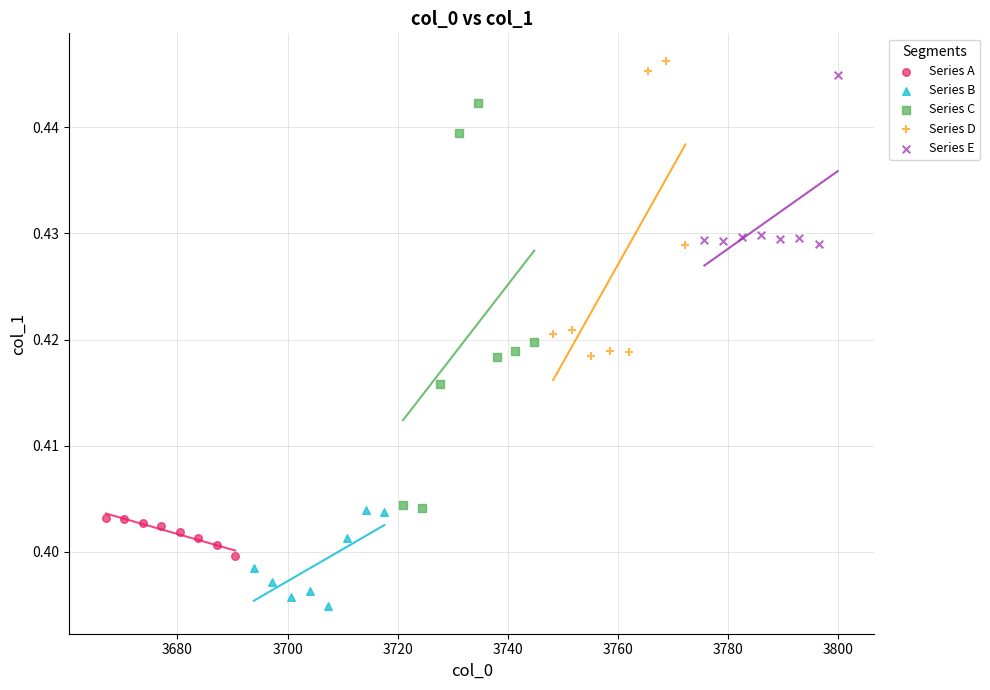

Which series contains the lowest Y value?

Series B